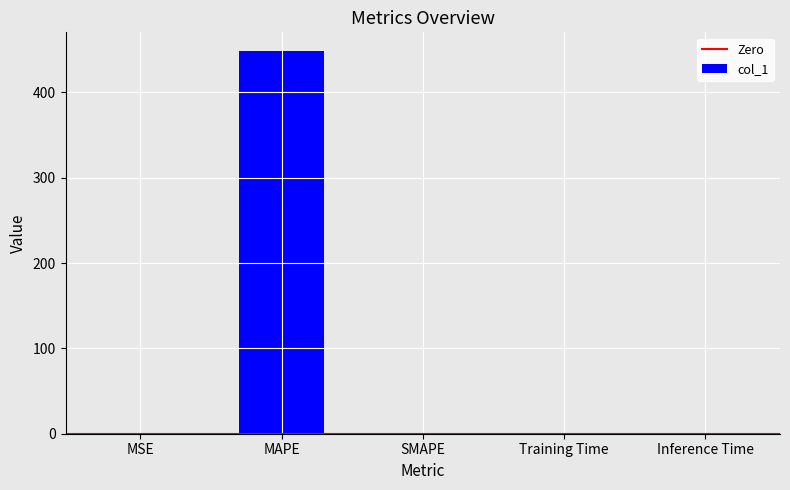

True or false: the data shows 766.9 at MAPE.

False